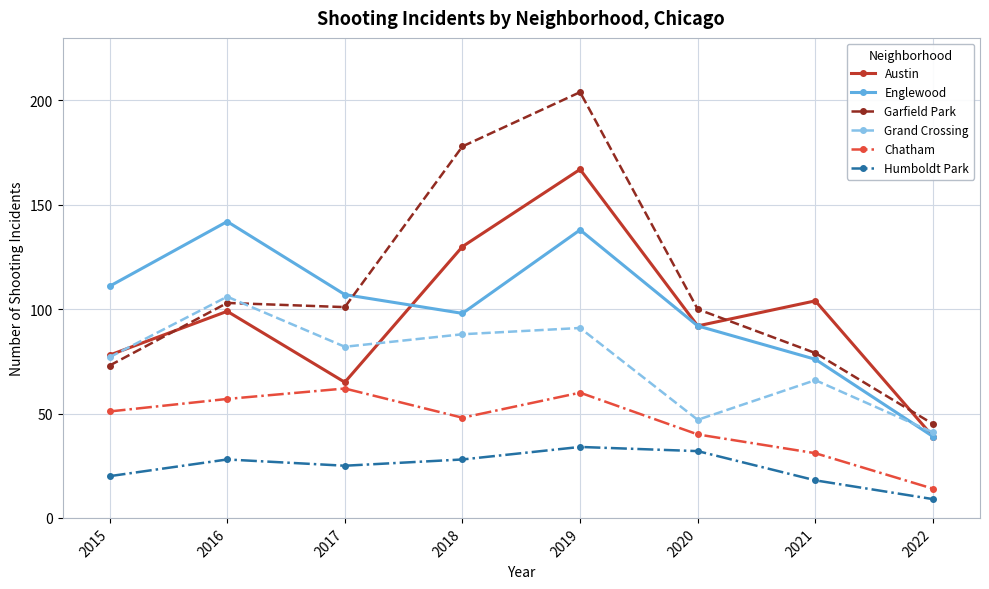

What value does the Austin series have at 2015, to the nearest 5?

80